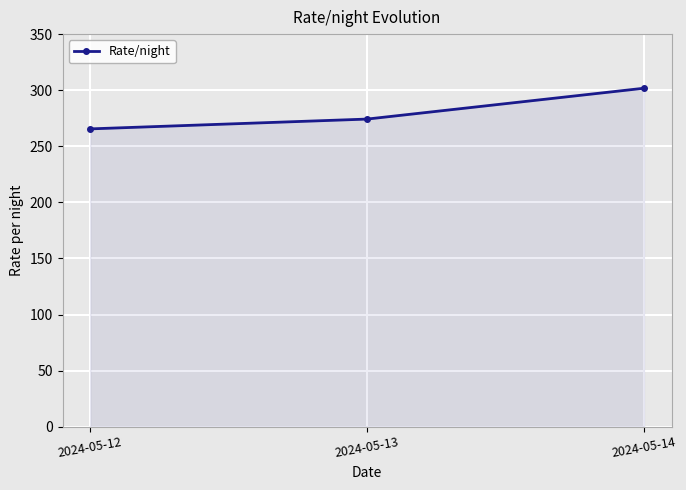

Rank the categories by value from highest to lowest.

2024-05-14, 2024-05-13, 2024-05-12